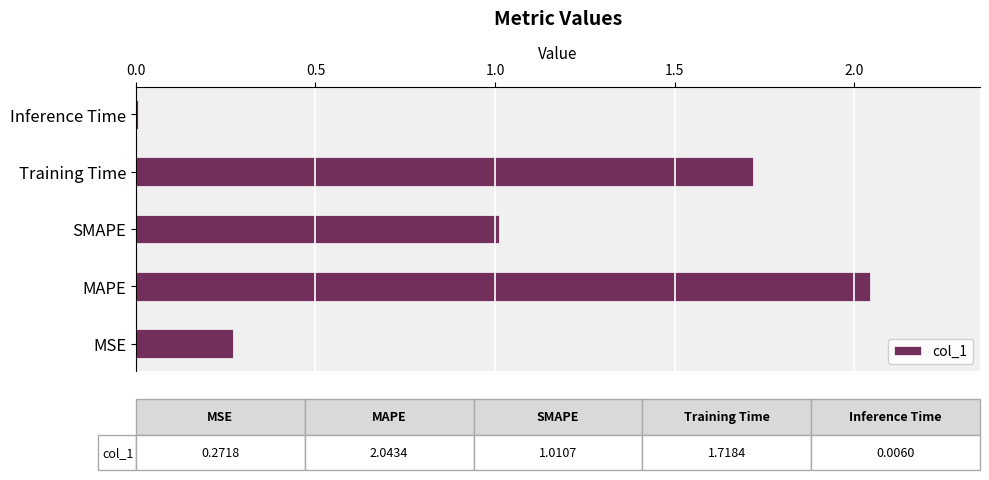

How many data points does each series have?

5